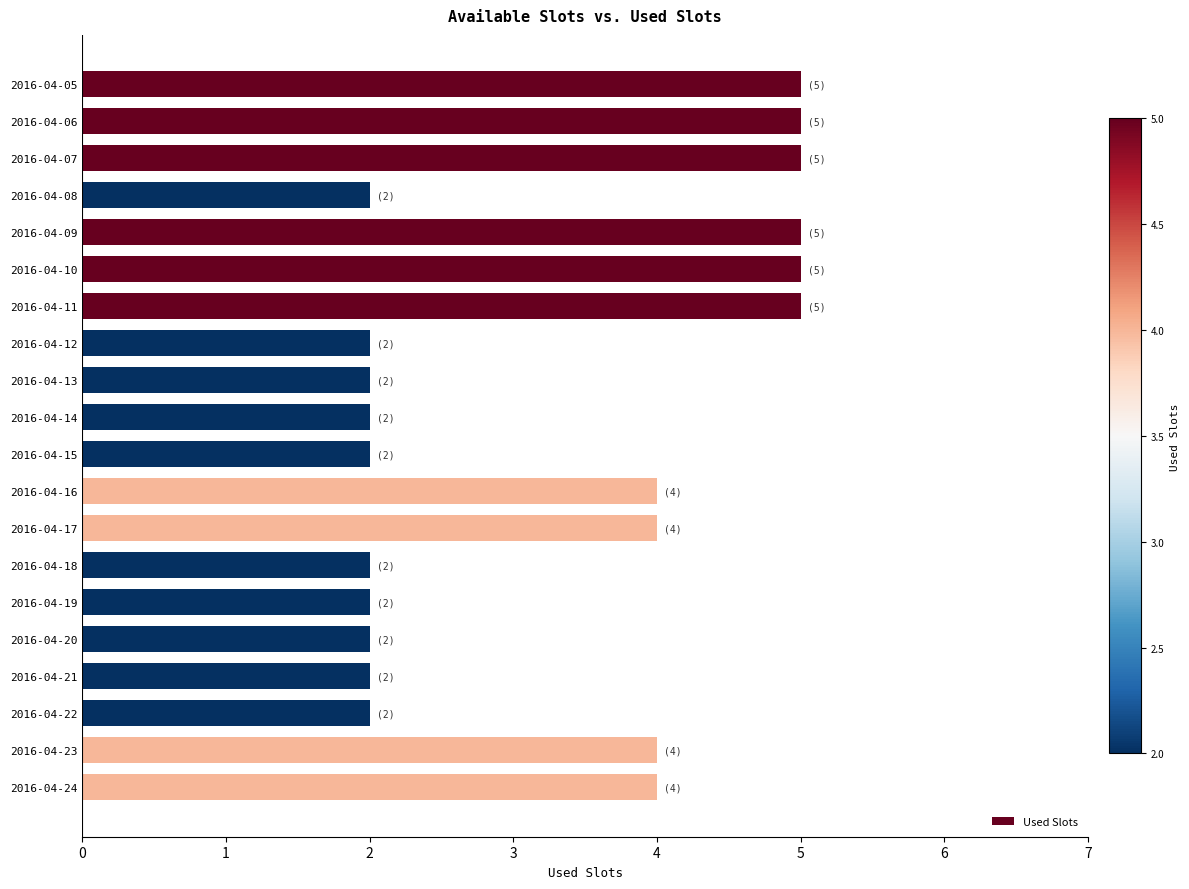

Which has a higher value, 2016-04-08 or 2016-04-05?

2016-04-05